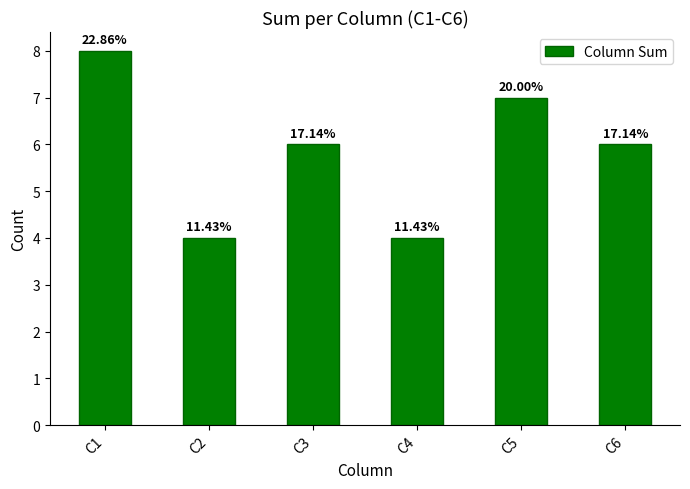

Are the bars horizontal?

No